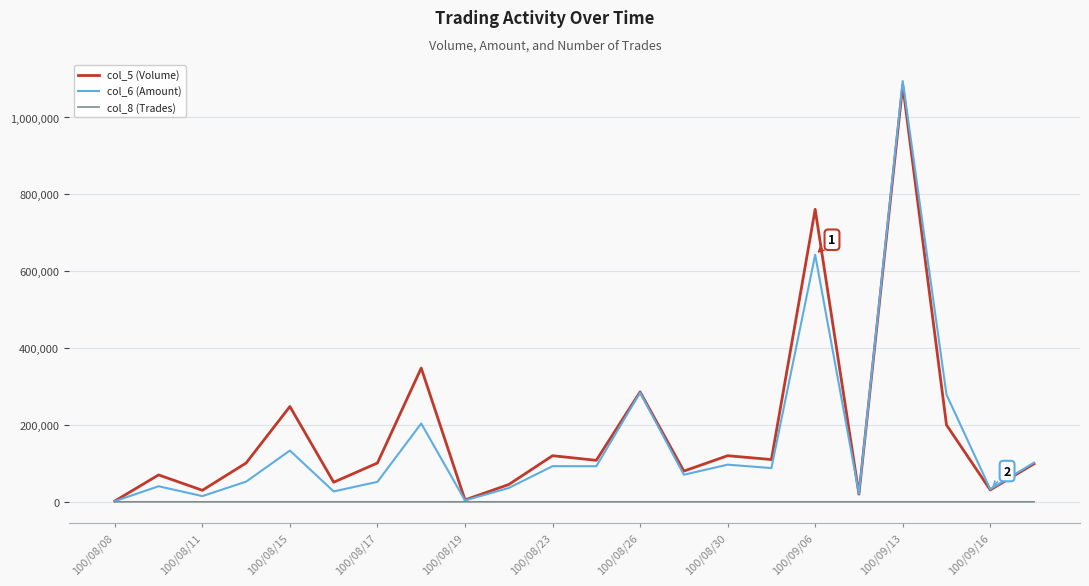

Which series has the widest spread of values?

col_6 (Amount)